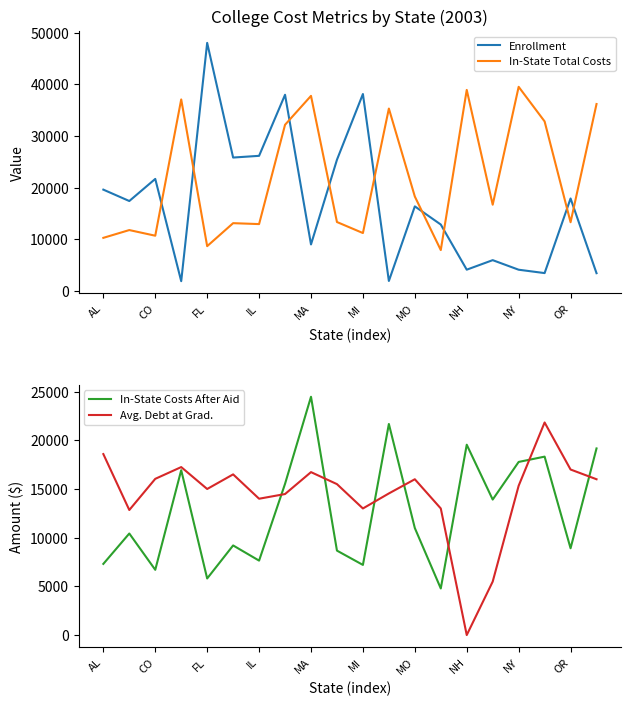

What is the maximum value for Enrollment?

47993